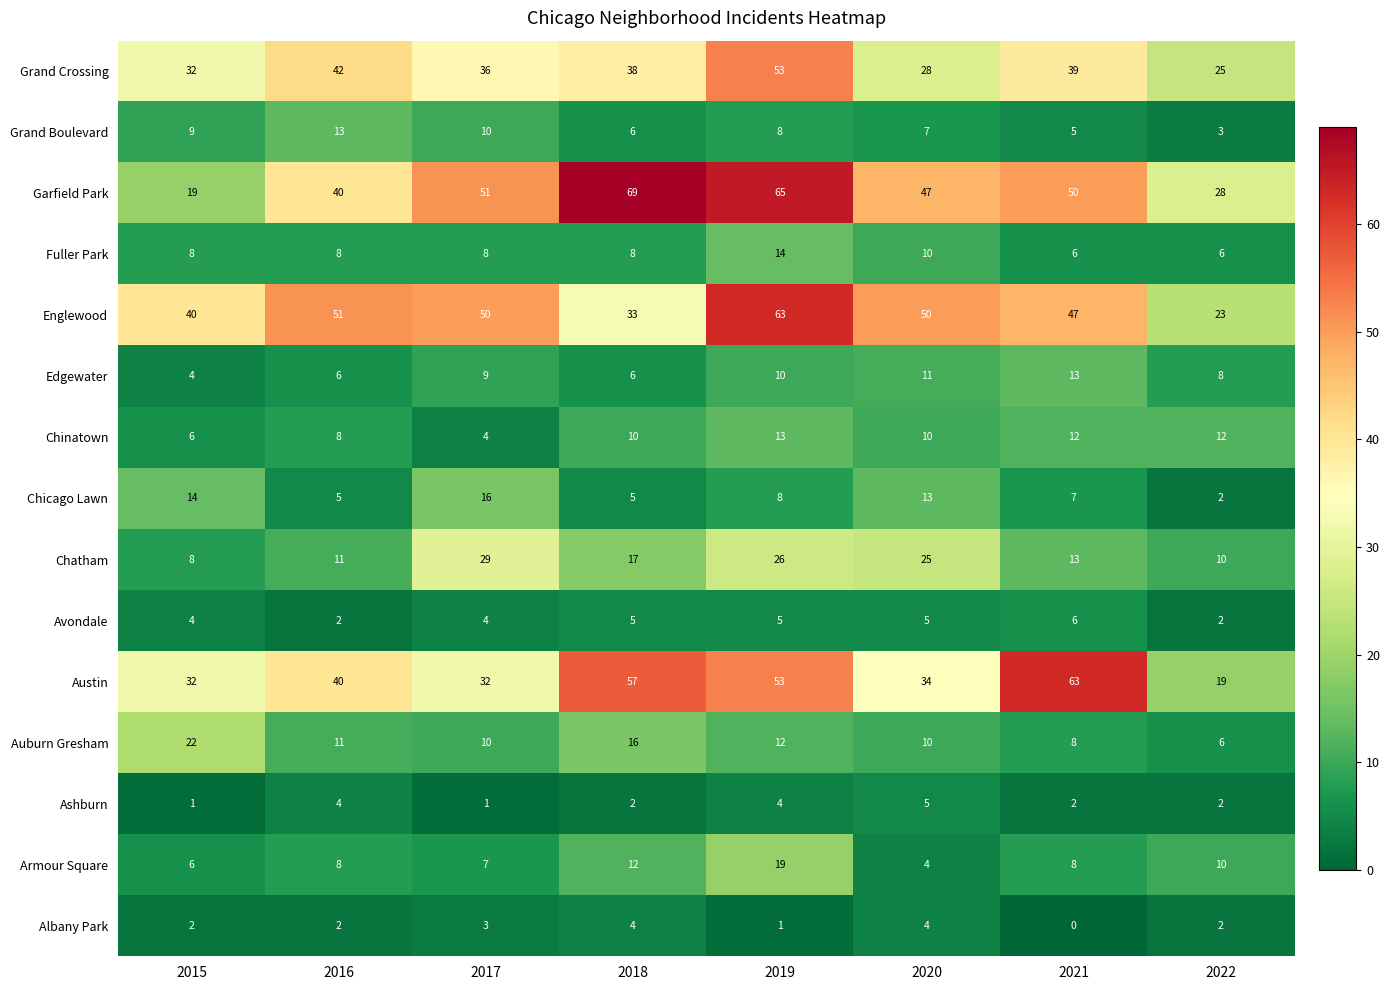

Between 2017 and 2020, which series saw the biggest shift?

Grand Crossing